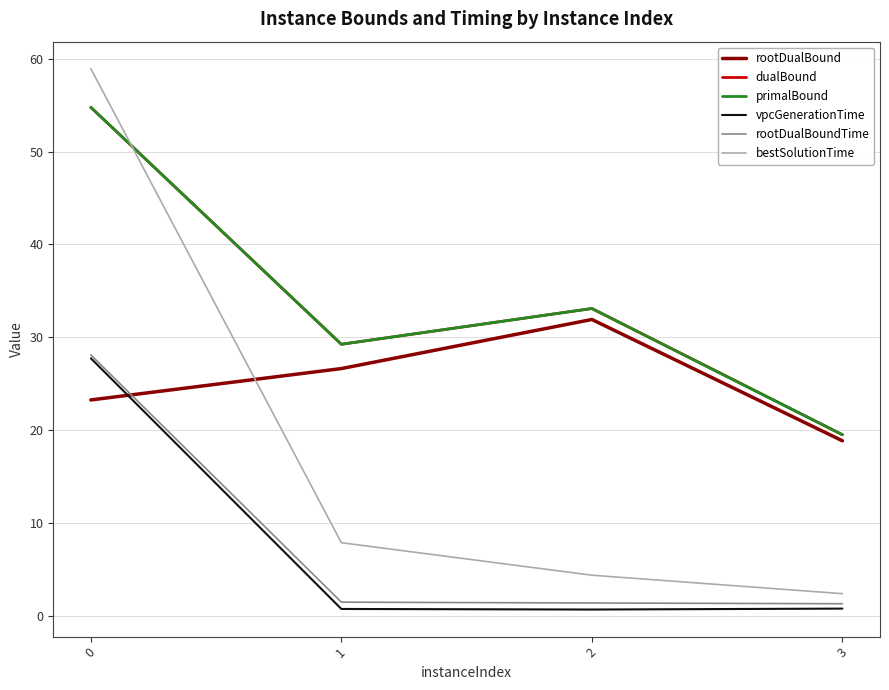

Is this an area chart (filled region under the line)?

No